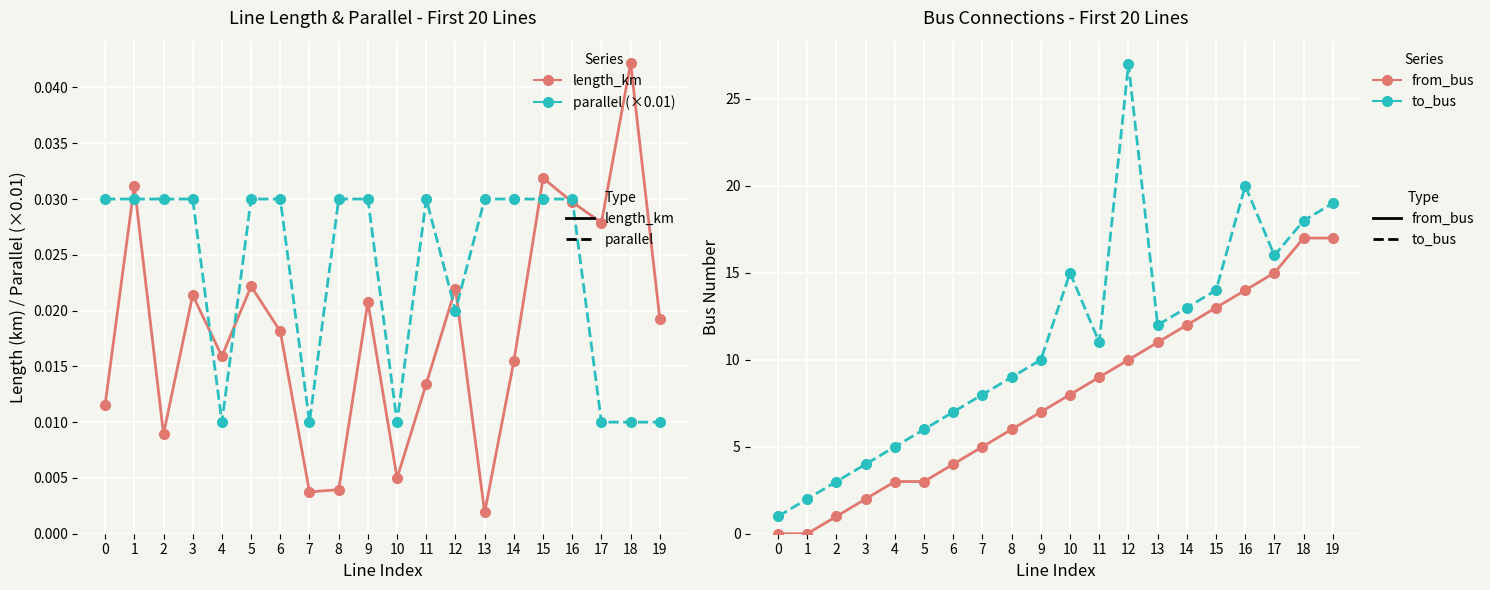

What is the maximum value shown in the chart?

27.0